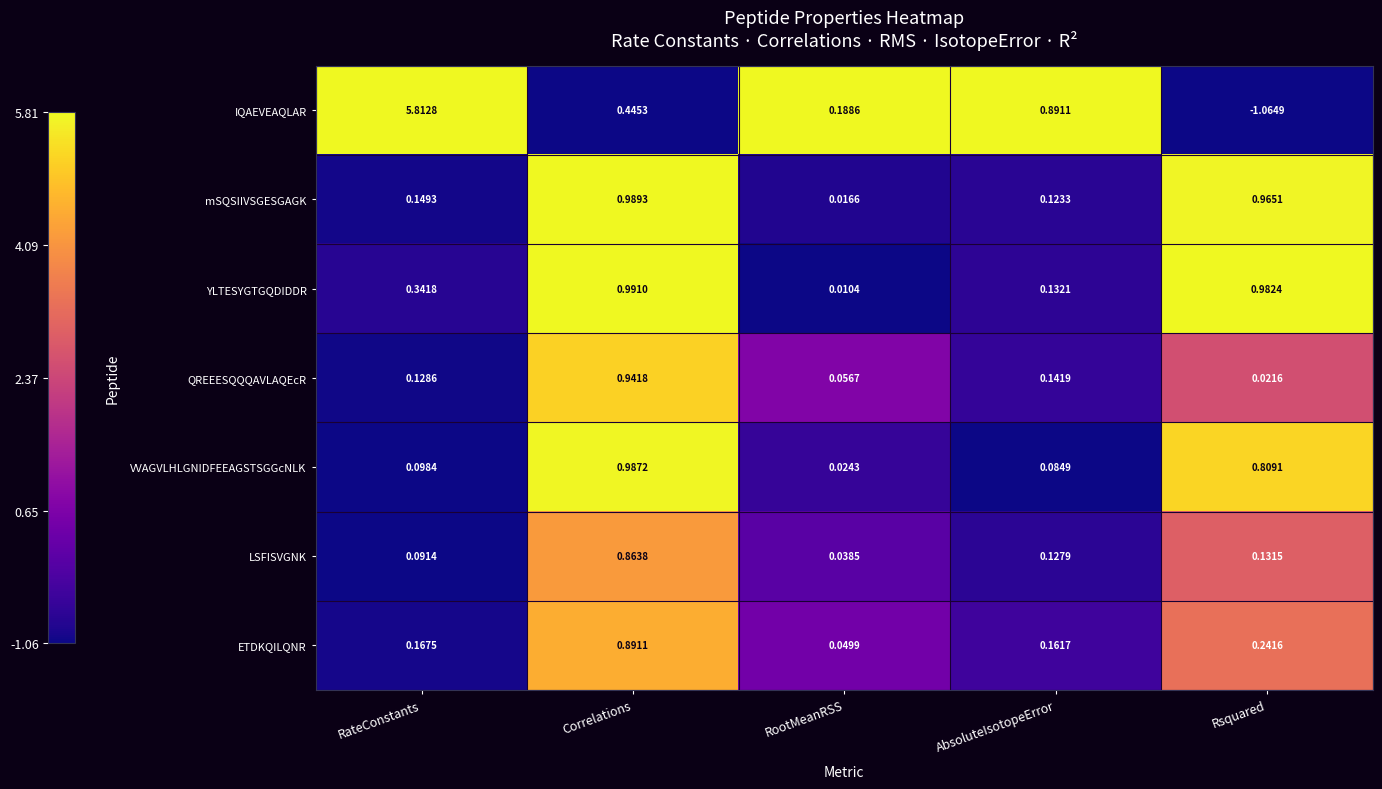

At which category does the chart reach its minimum across all series?

Rsquared